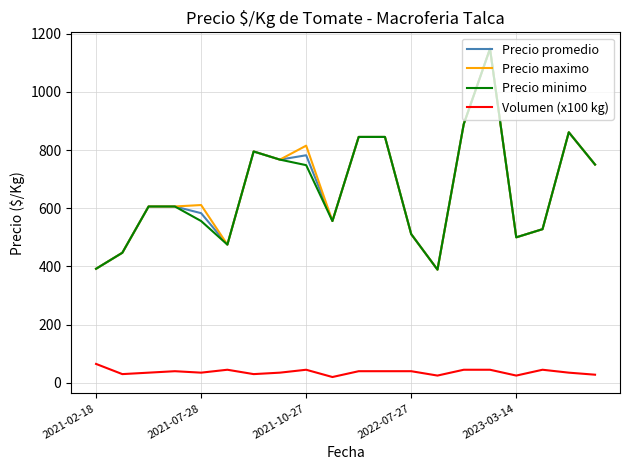

True or false: Volumen (x100 kg) and Precio promedio cross at least once.

False